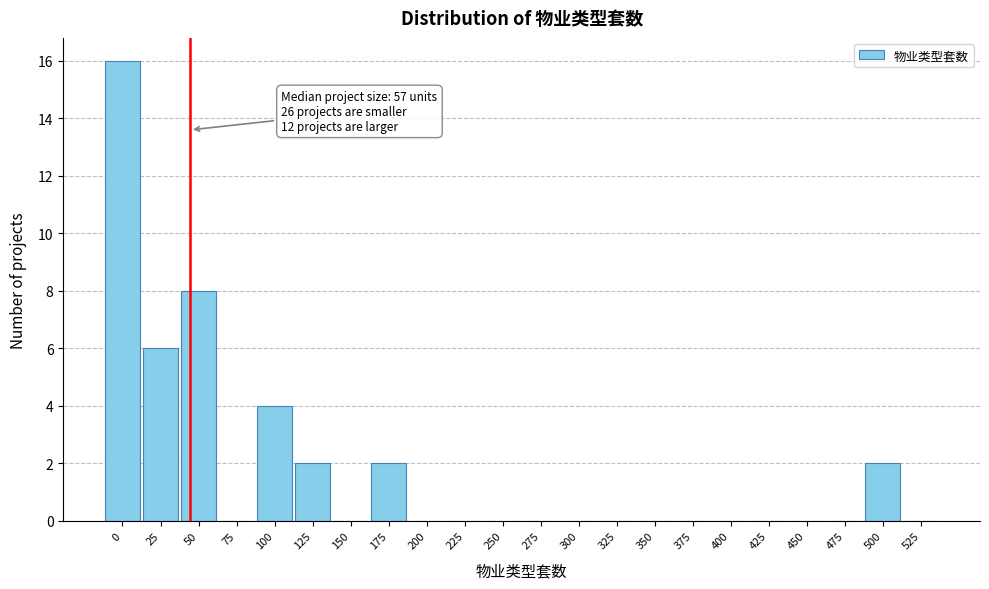

Reading left to right, list all the values displayed in this chart.

0=16	25=6	50=8	75=0	100=4	125=2	150=0	175=2	200=0	225=0	250=0	275=0	300=0	325=0	350=0	375=0	400=0	425=0	450=0	475=0	500=2	525=0